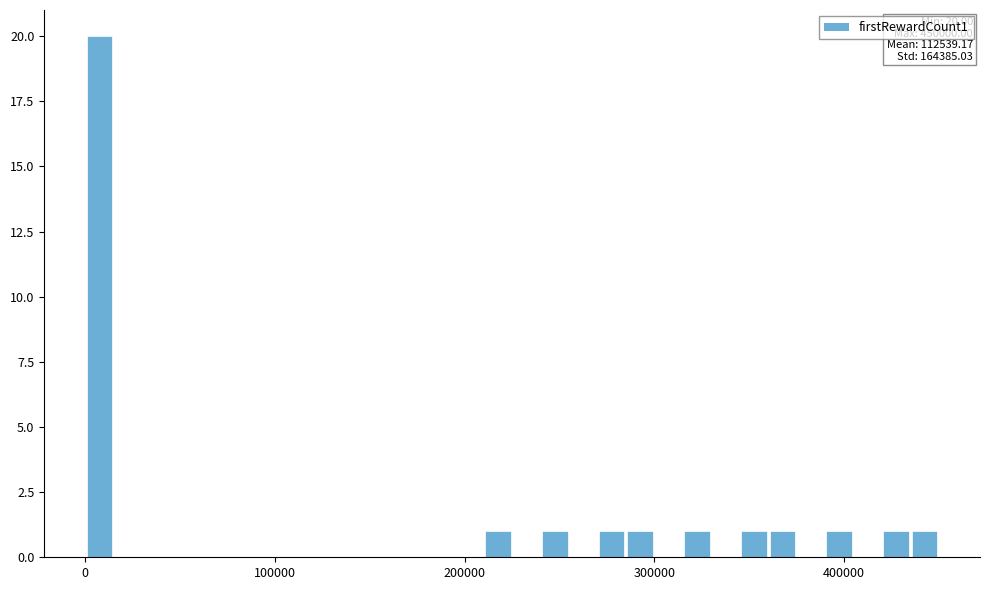

Read against the x-axis, roughly where is the centre of the tallest bar?

10000